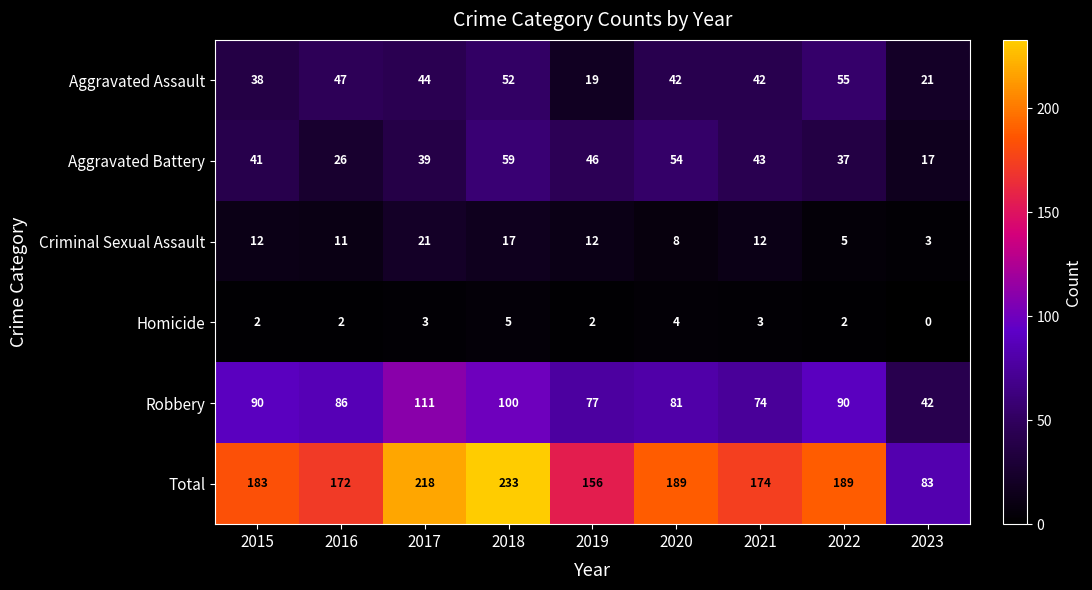

Is it true that Total equals 172 at 2016?

True